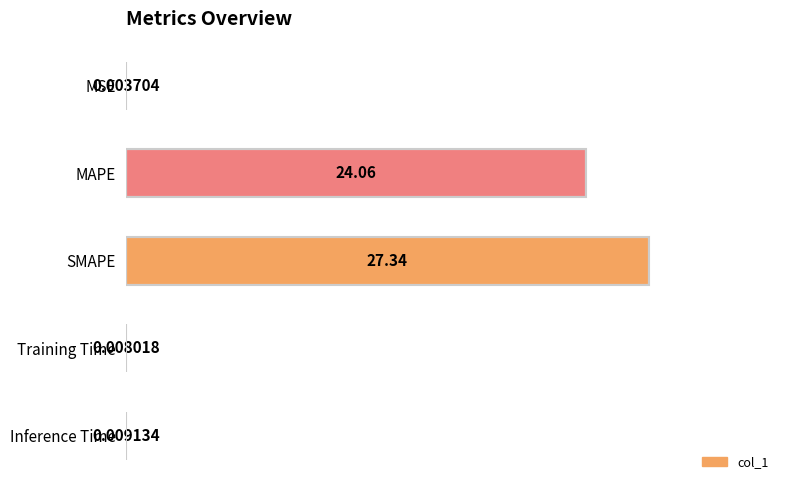

Which label corresponds to the largest value in the chart?

SMAPE